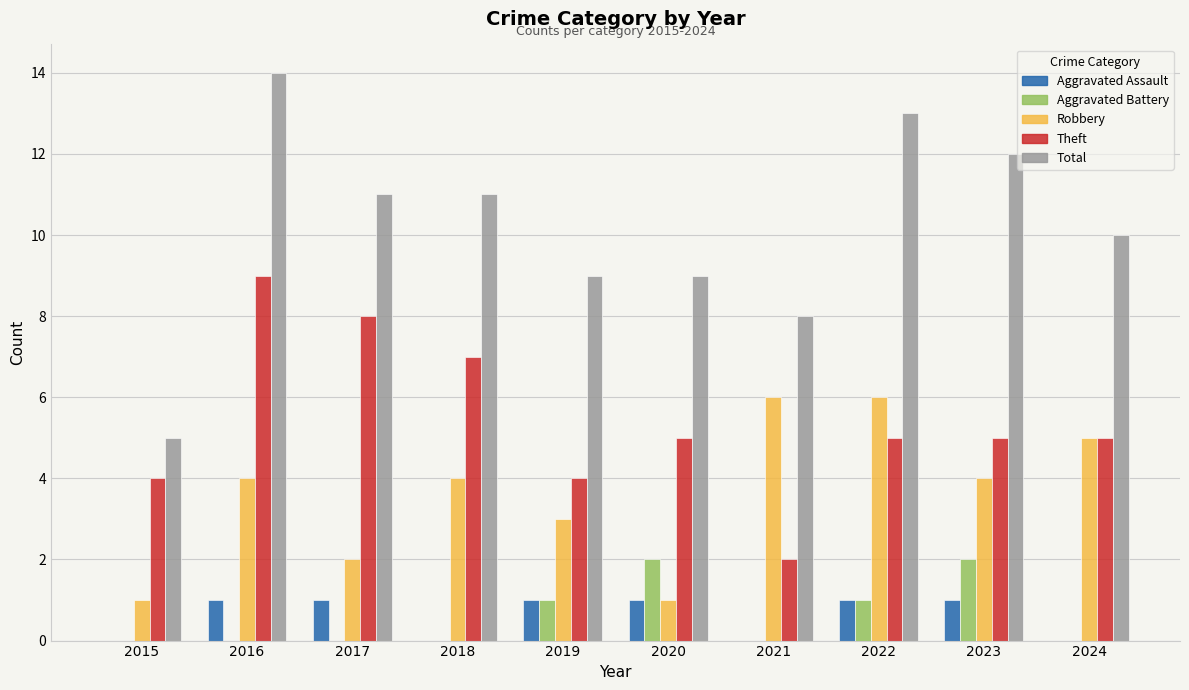

What value does the Aggravated Battery series have at 2020?

2